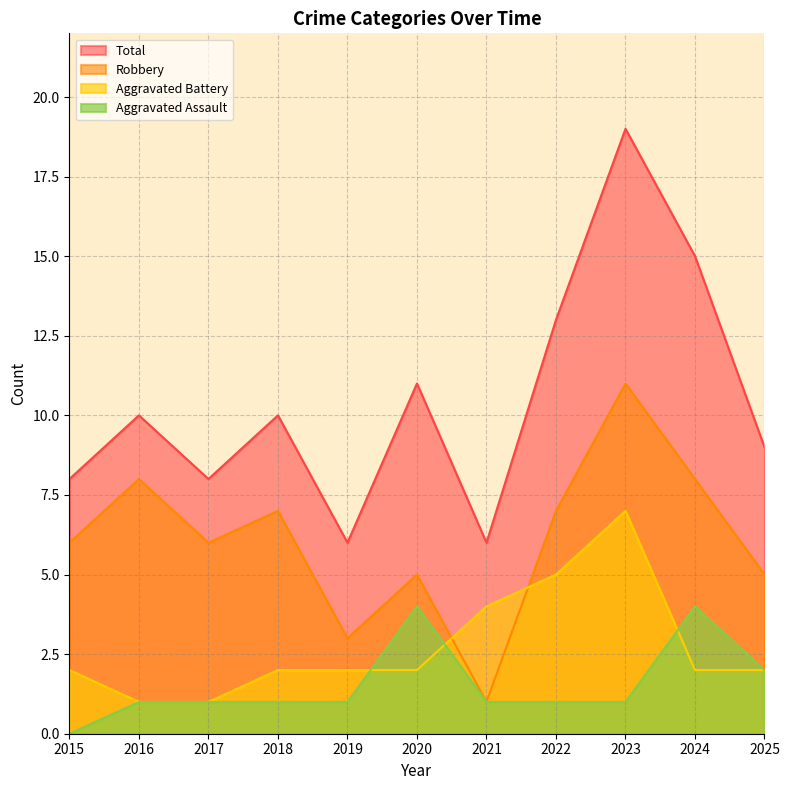

At which label is Aggravated Battery closest to 4?

2021